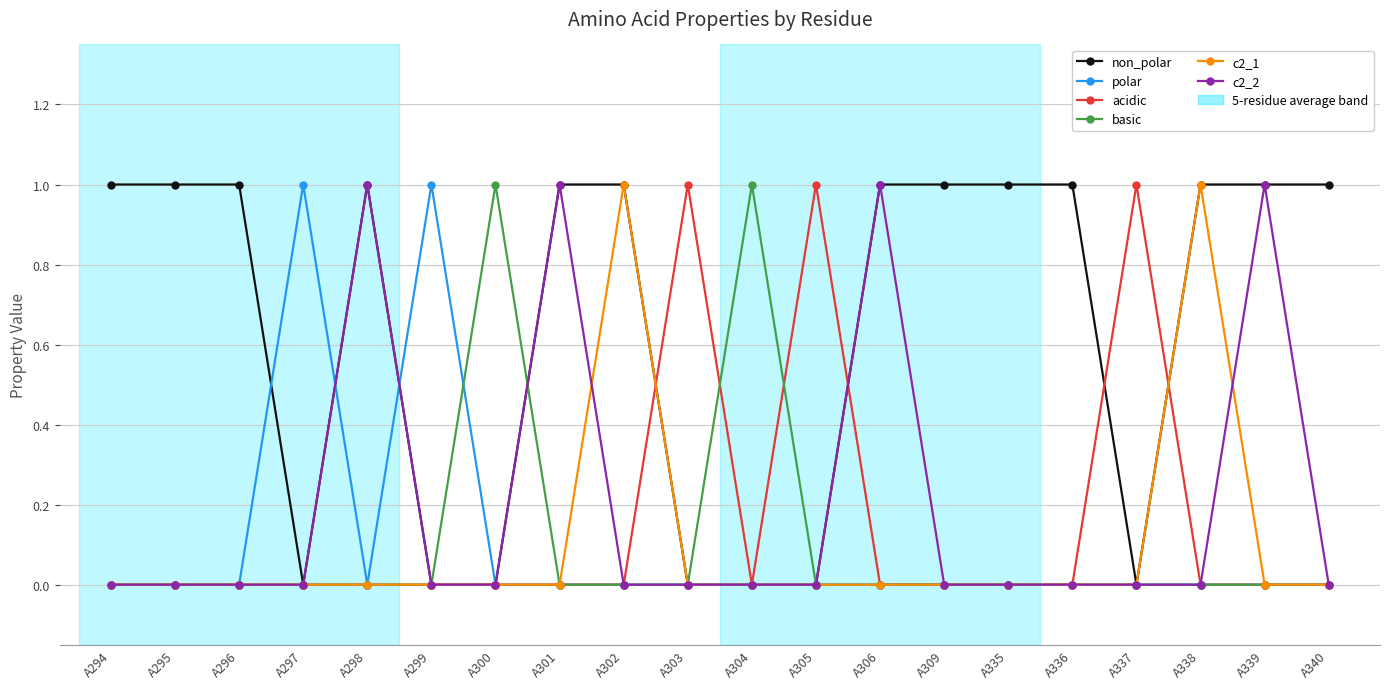

Which series has the largest total across all categories?

non_polar